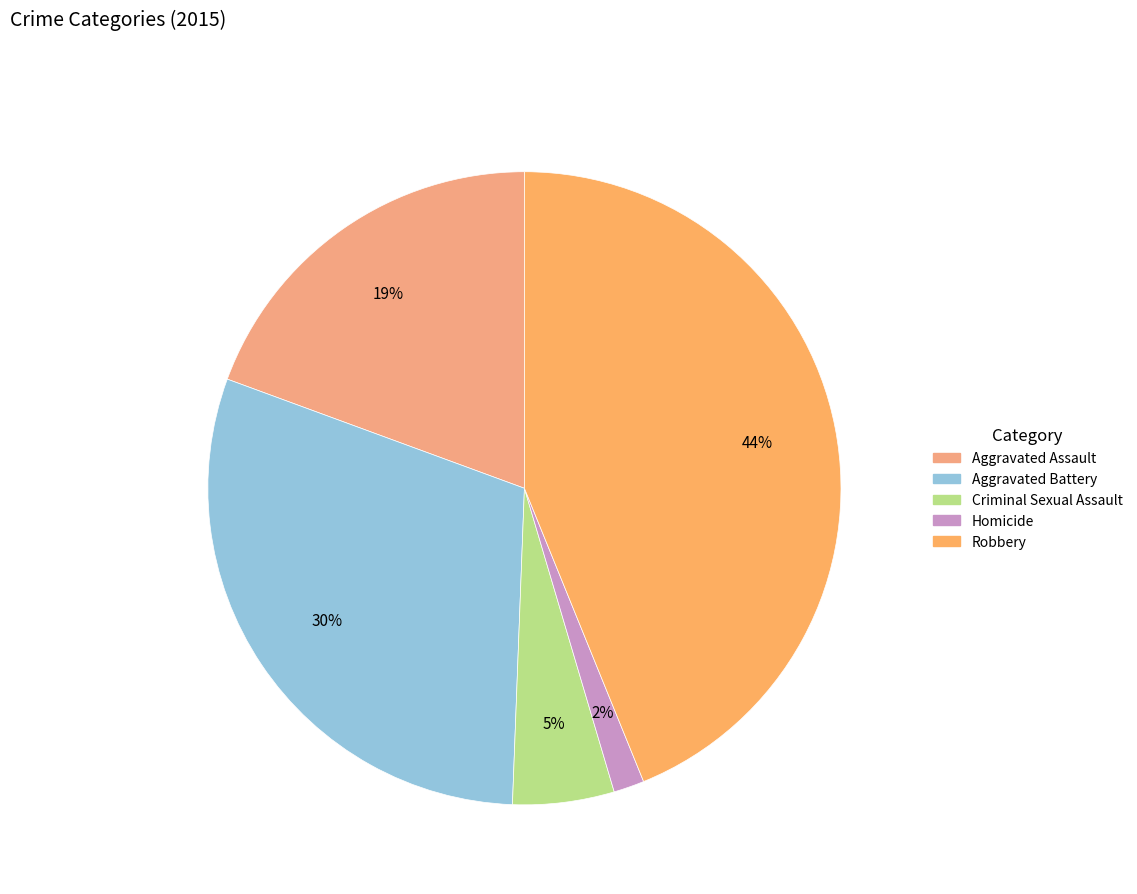

Between Aggravated Assault and Criminal Sexual Assault, which is larger?

Aggravated Assault